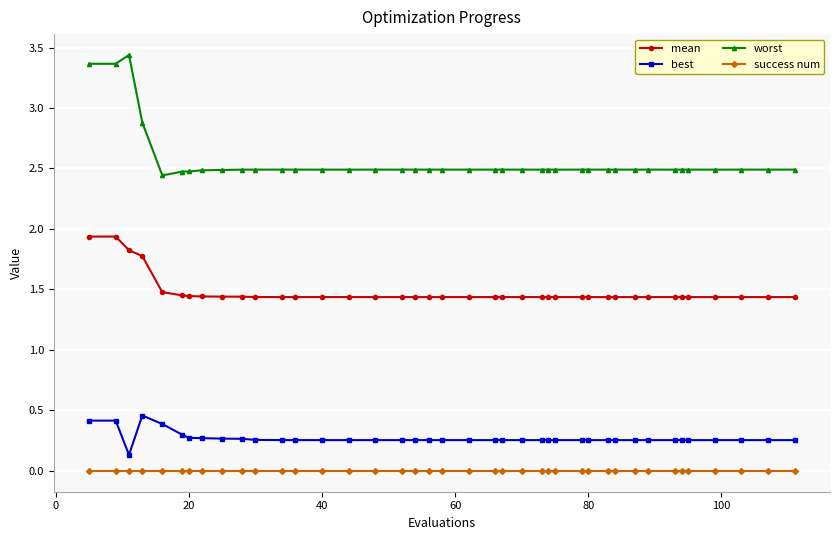

Which series has the largest range (max minus min)?

worst